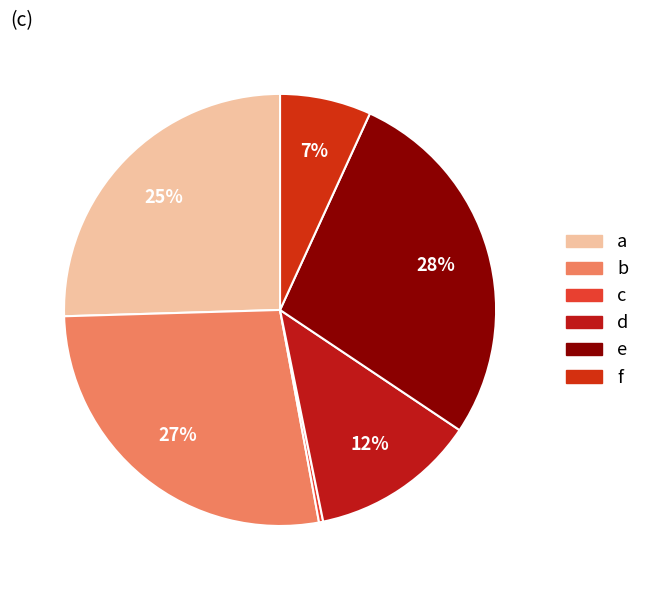

To the nearest percent, what is the average slice percentage?

17%